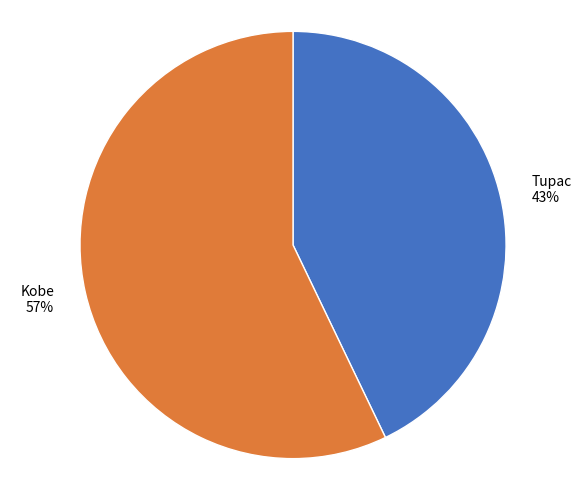

Does Tupac account for over 50% of the chart?

No